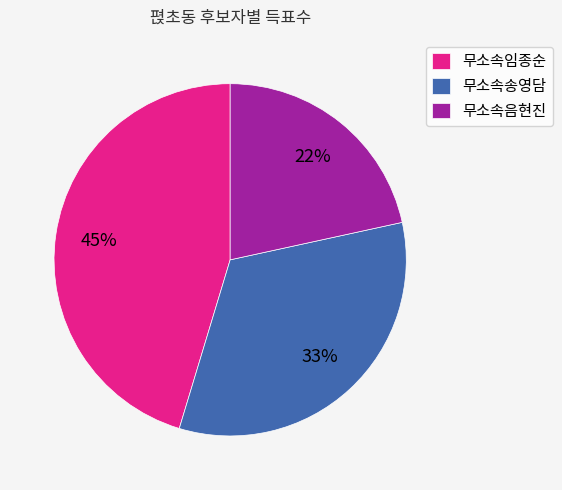

How many segments does this pie chart have?

3